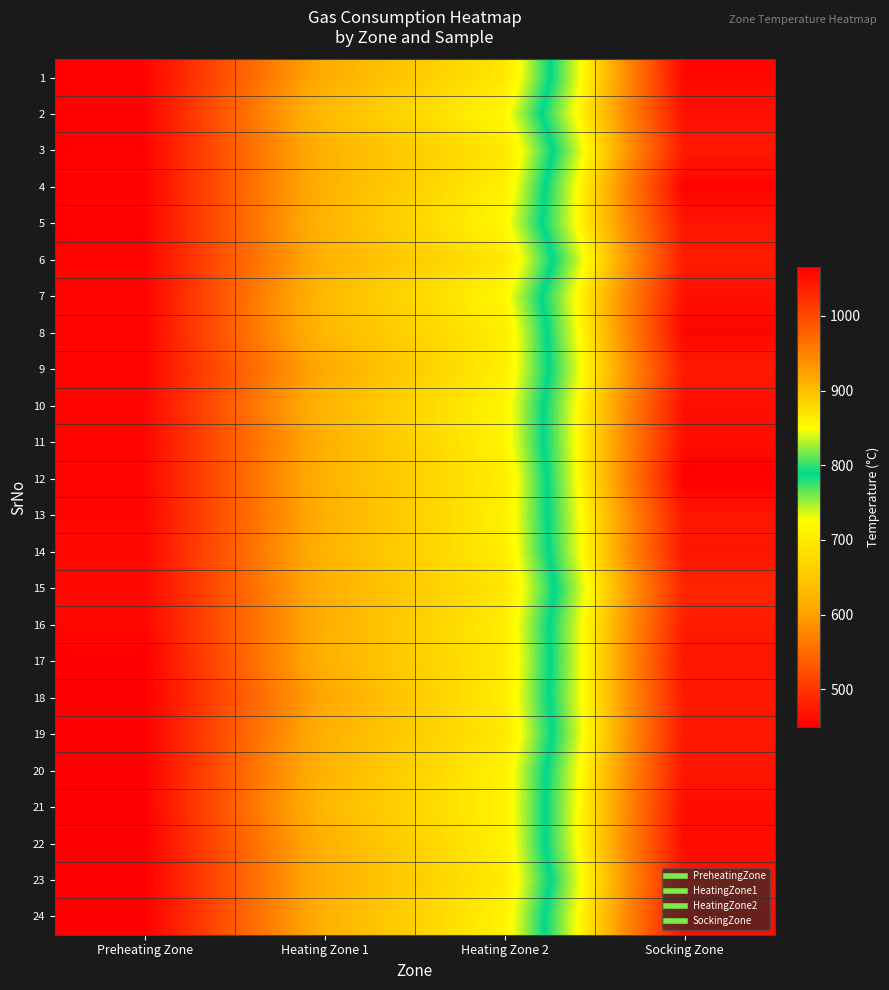

What is the difference between the highest and lowest values at Heating Zone 2?

26